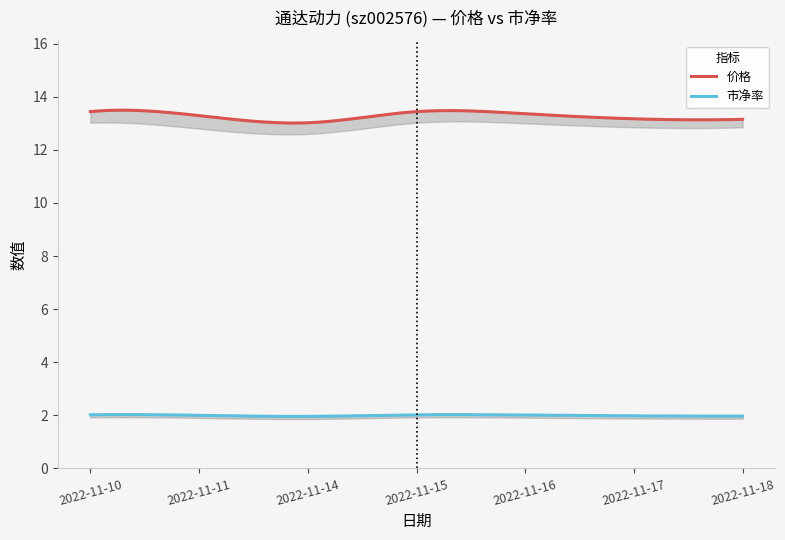

What is the difference between the maximum and minimum values in the 市净率 series?

0.1